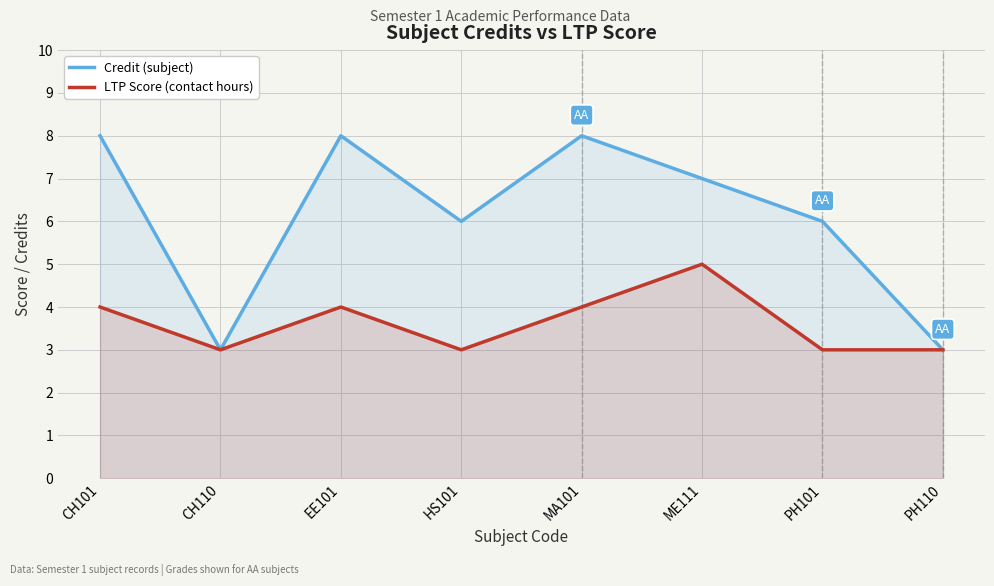

What is the value of the LTP Score (contact hours) point at the 1st from the left?

4